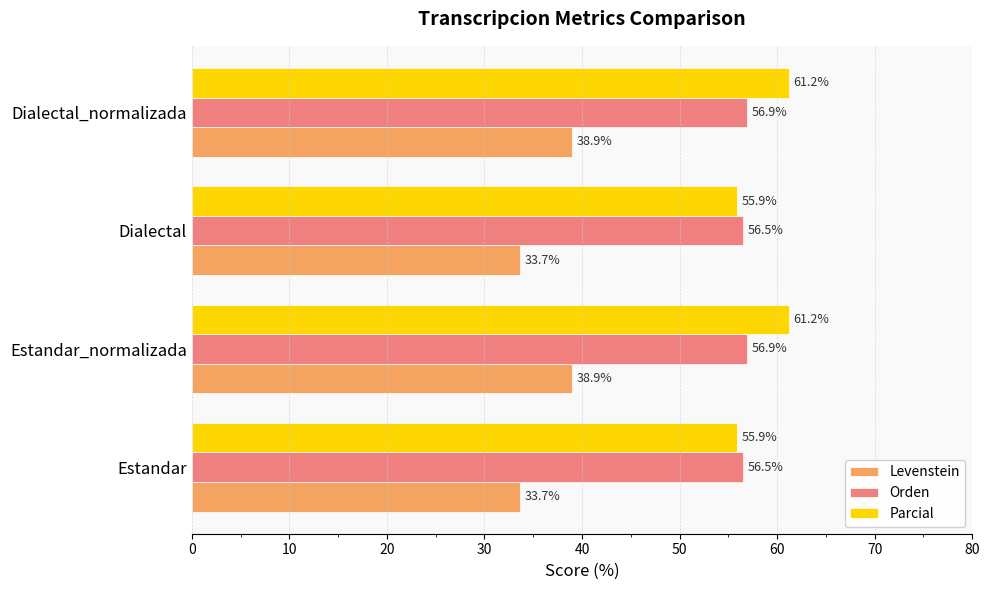

What is the spread (max minus min) of values at Dialectal?

22.8